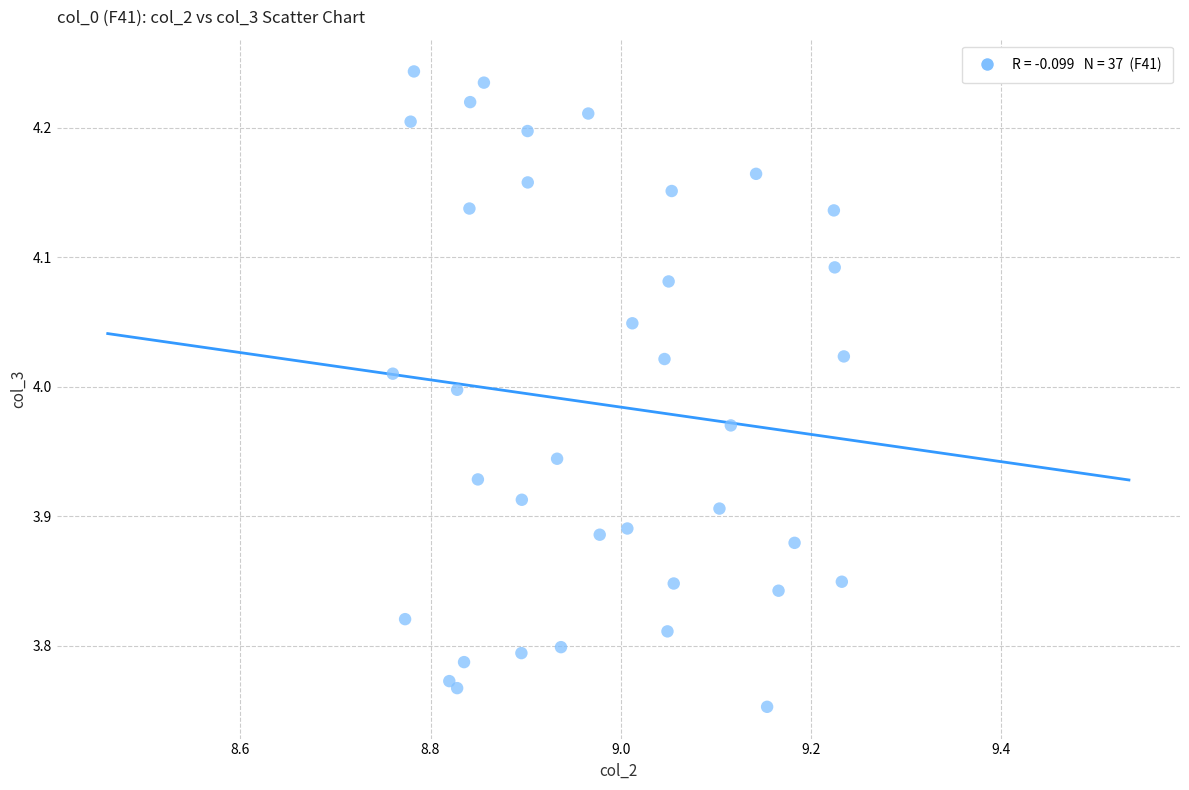

What is the range of X values (max minus min)?

0.5